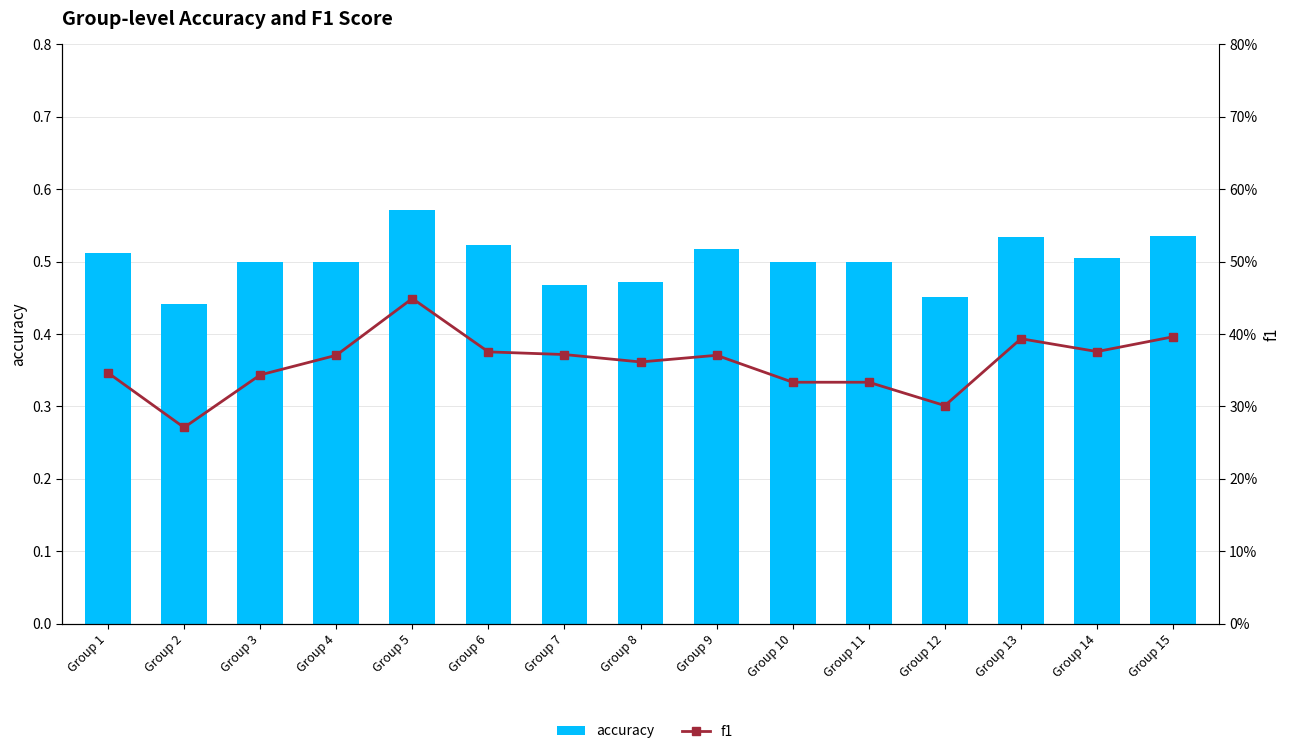

True or false: f1 has a value of 0.5 at Group 12.

False